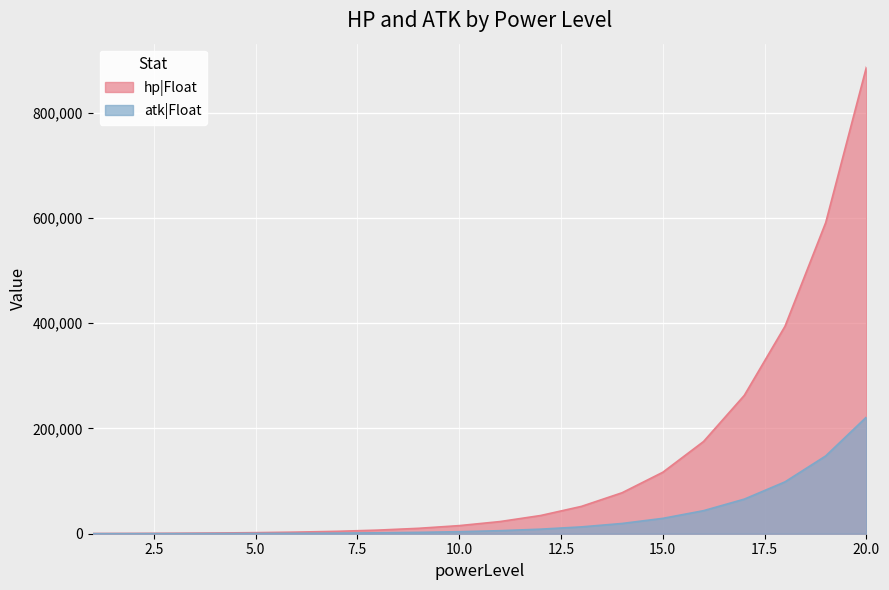

Is it true that hp|Float equals 34599 at 12?

True